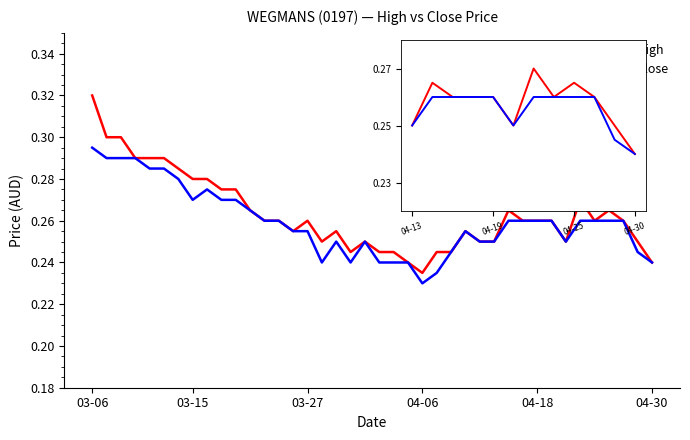

How many lines are shown in the chart?

2